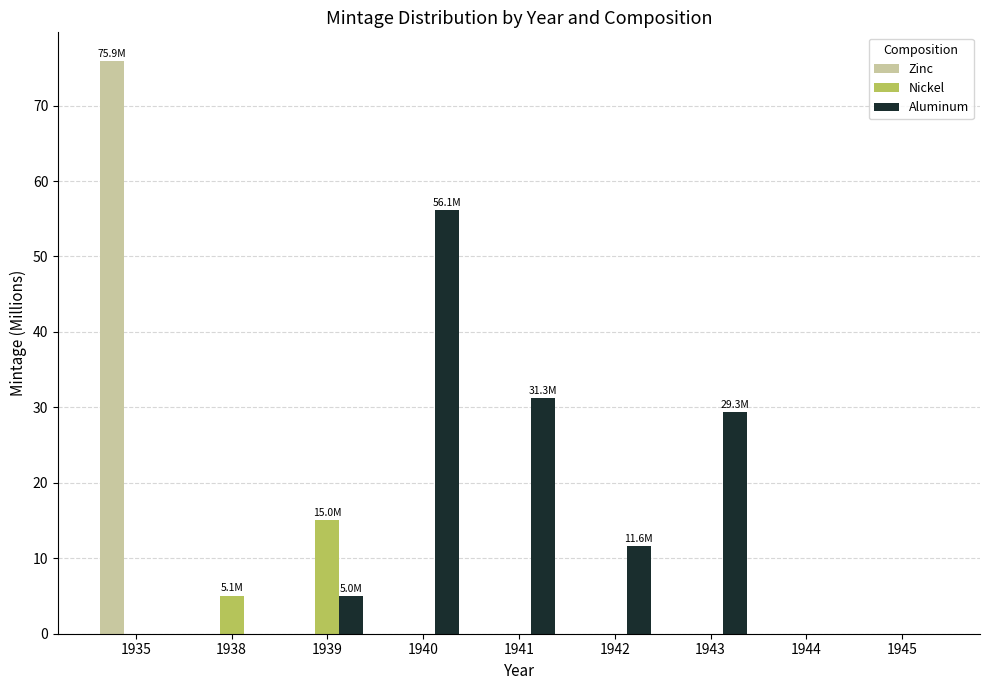

Between 1939 and 1943, which series saw the biggest shift?

Aluminum